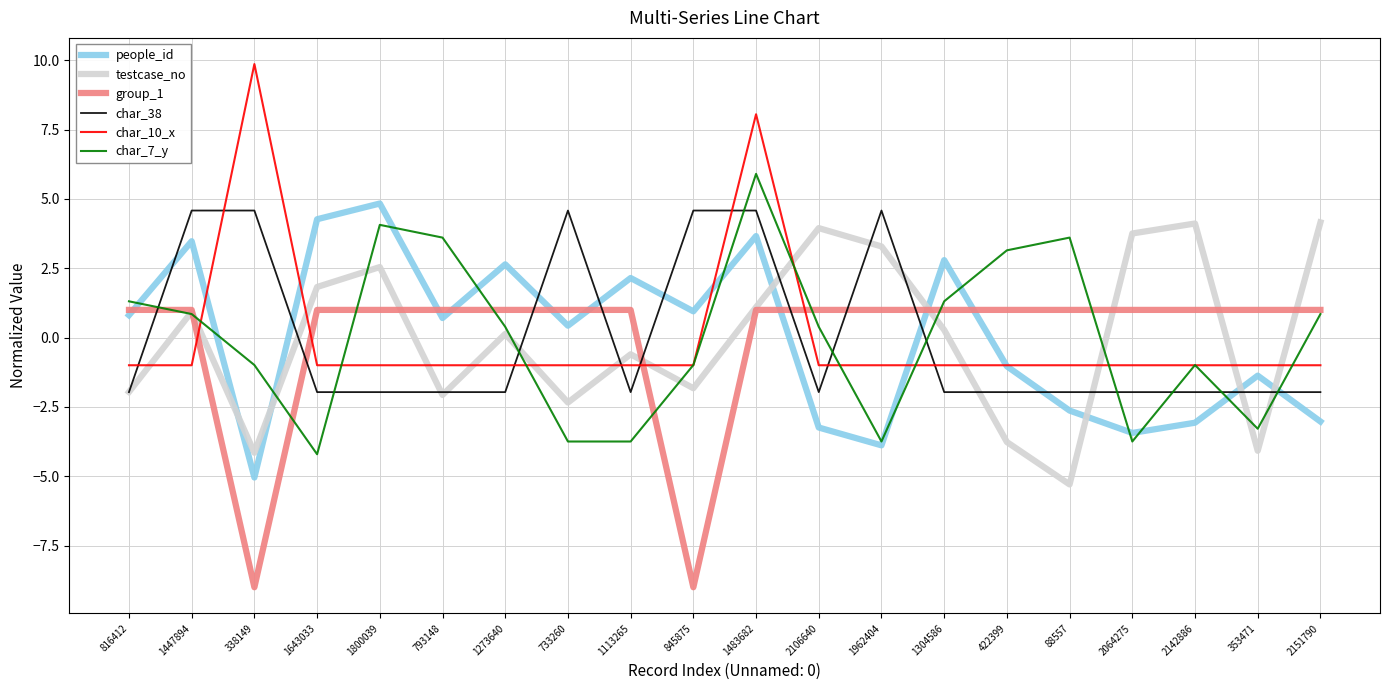

What position from the left is 733260?

8